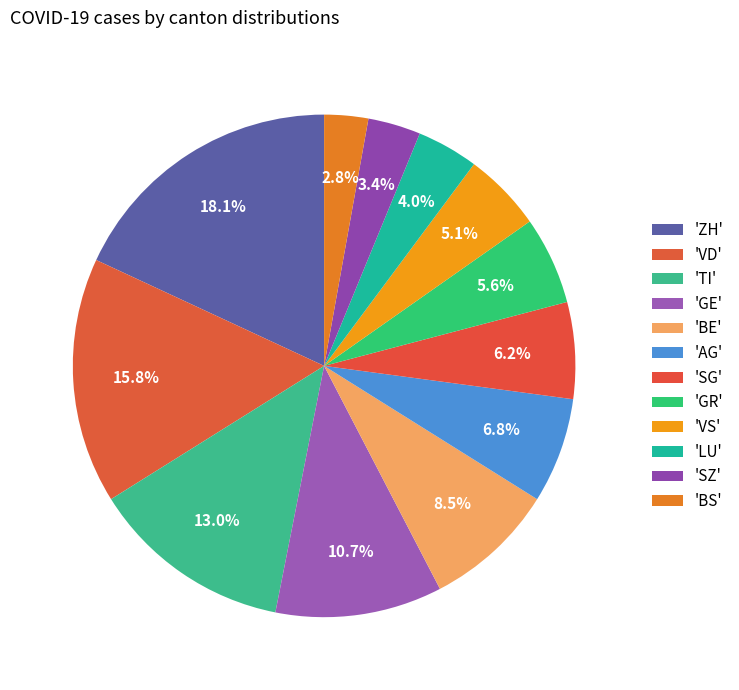

How many slices are in this pie chart?

12